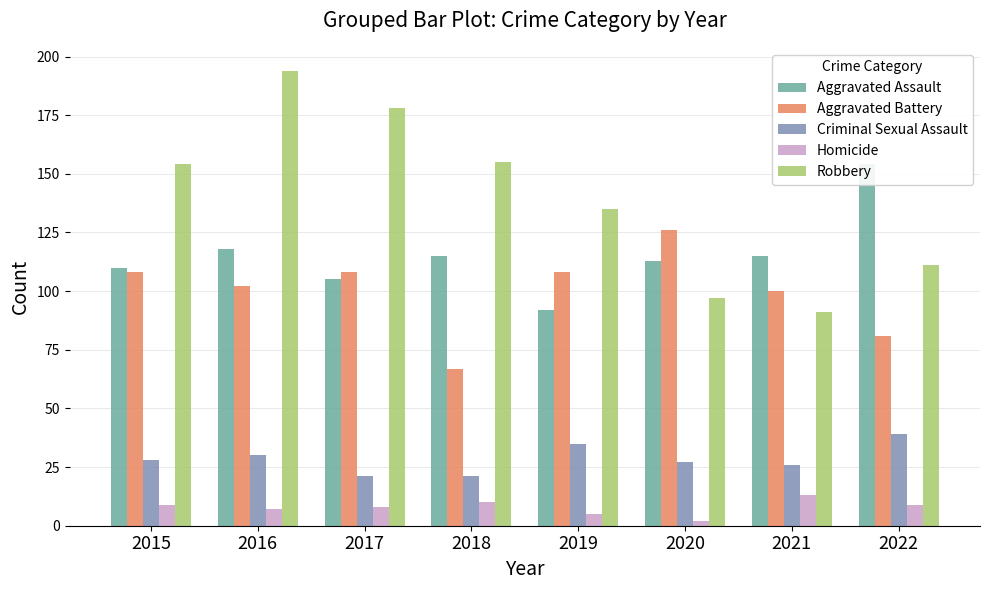

What is the total value across all series at 2021?

345